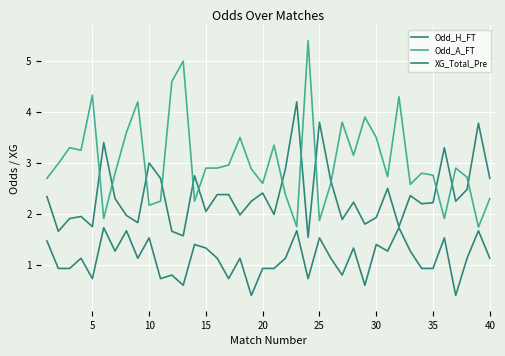

How many lines are shown in the chart?

3